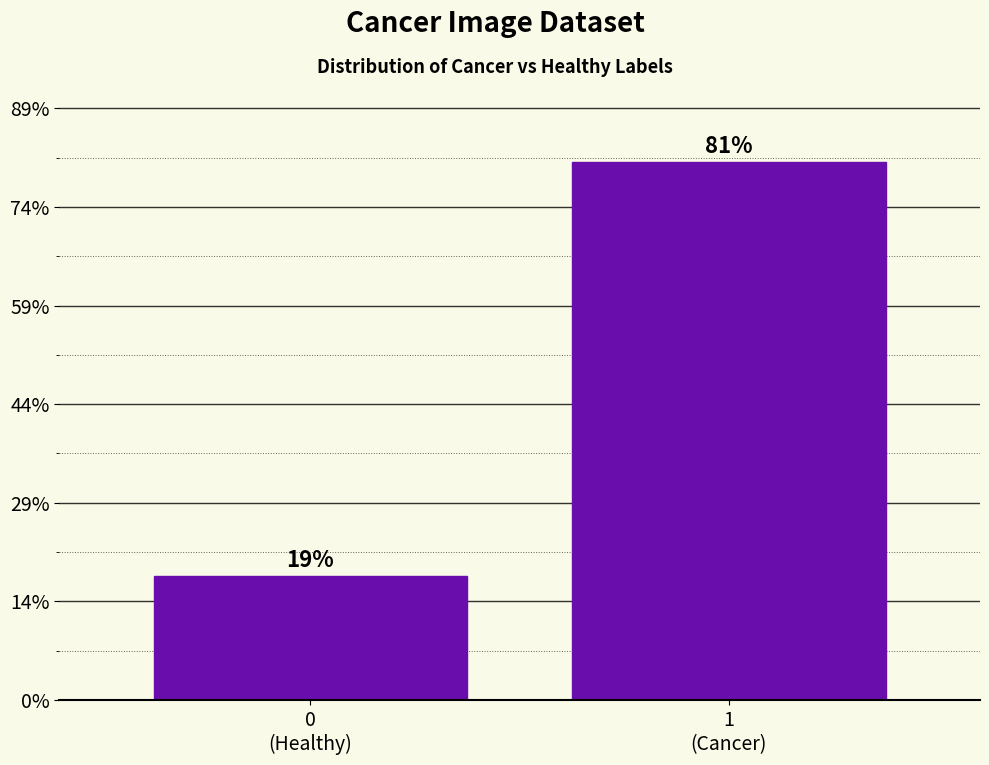

Are the bars horizontal?

No